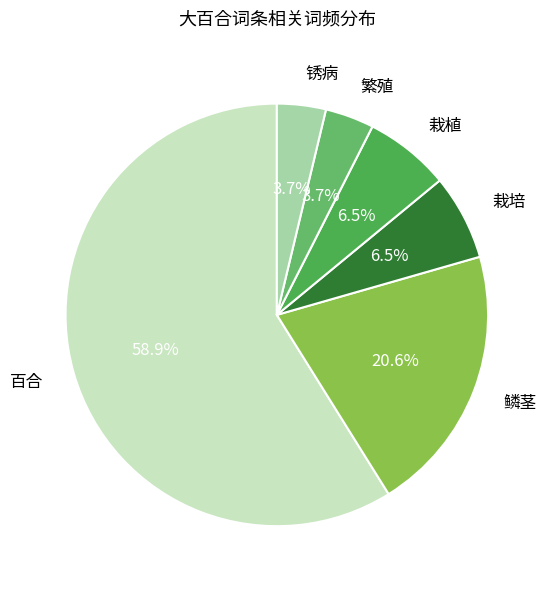

Between 锈病 and 百合, which is larger?

百合